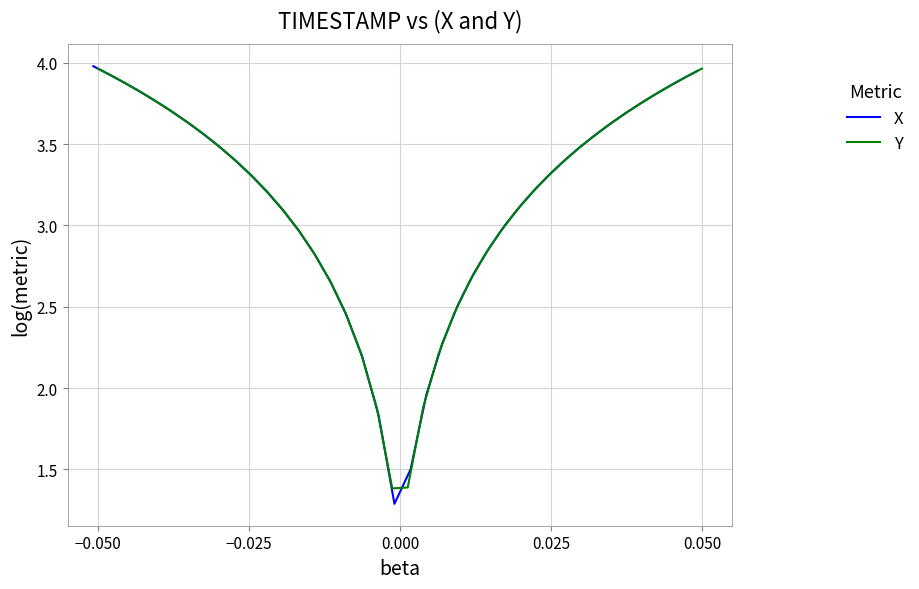

What is the minimum value for X?

1.3